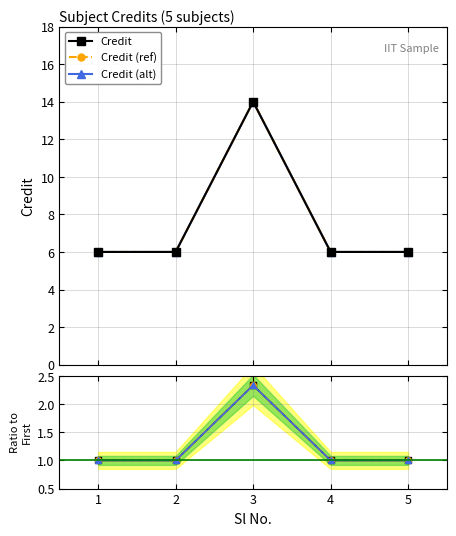

Reading left to right, list all the values displayed in this chart.

Credit: 6.0	6.0	14.0	6.0	6.0
Credit (ref): 6.0	6.0	14.0	6.0	6.0
Credit (alt): 6.0	6.0	14.0	6.0	6.0
Ratio: 1.0	1.0	2.3	1.0	1.0